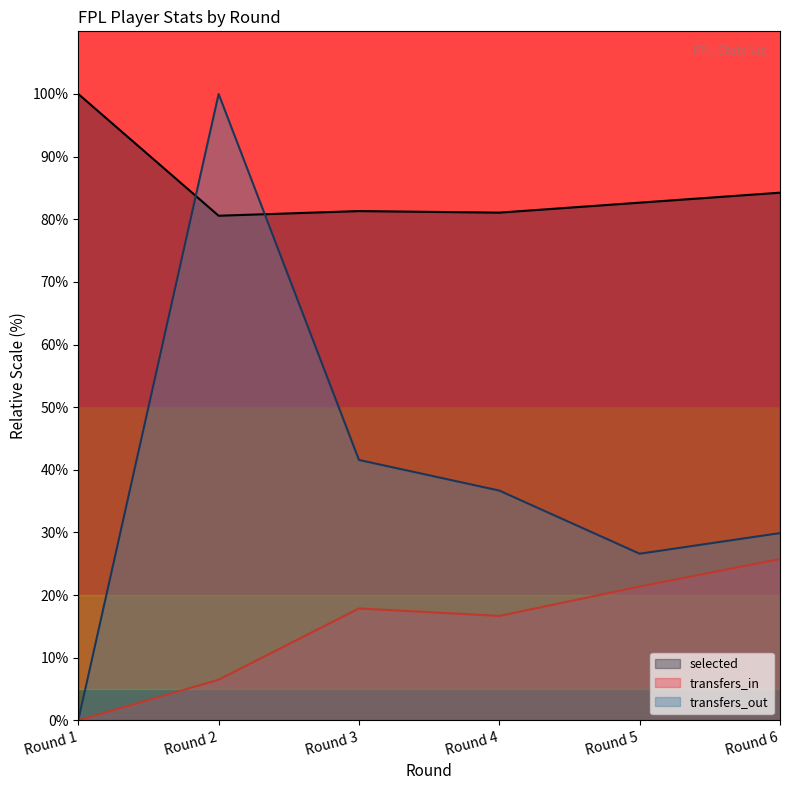

Read the selected value at Round 5.

82.6